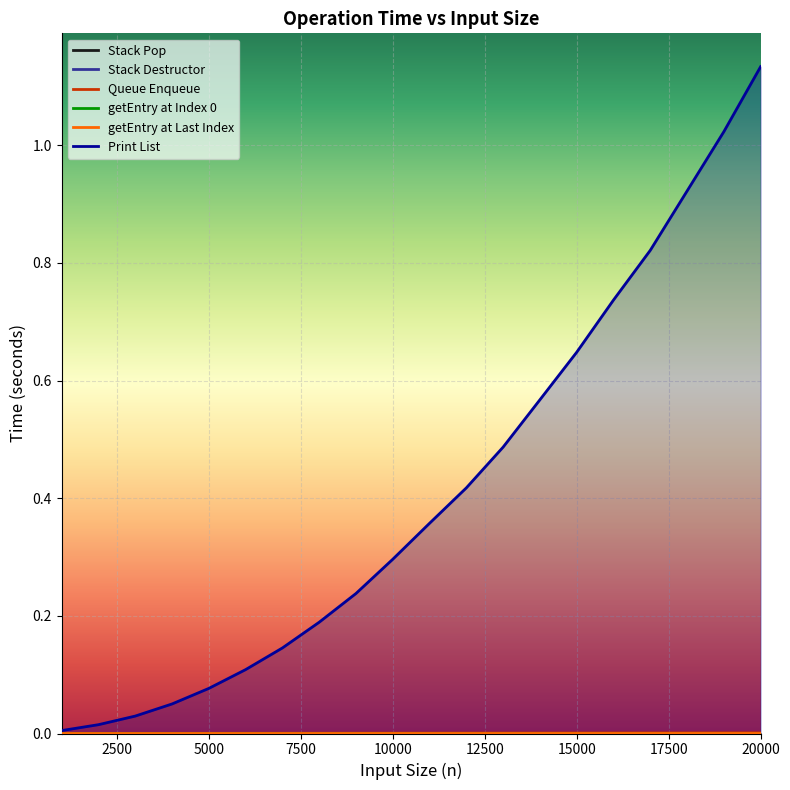

Where is Print List nearest to the value 0?

1000